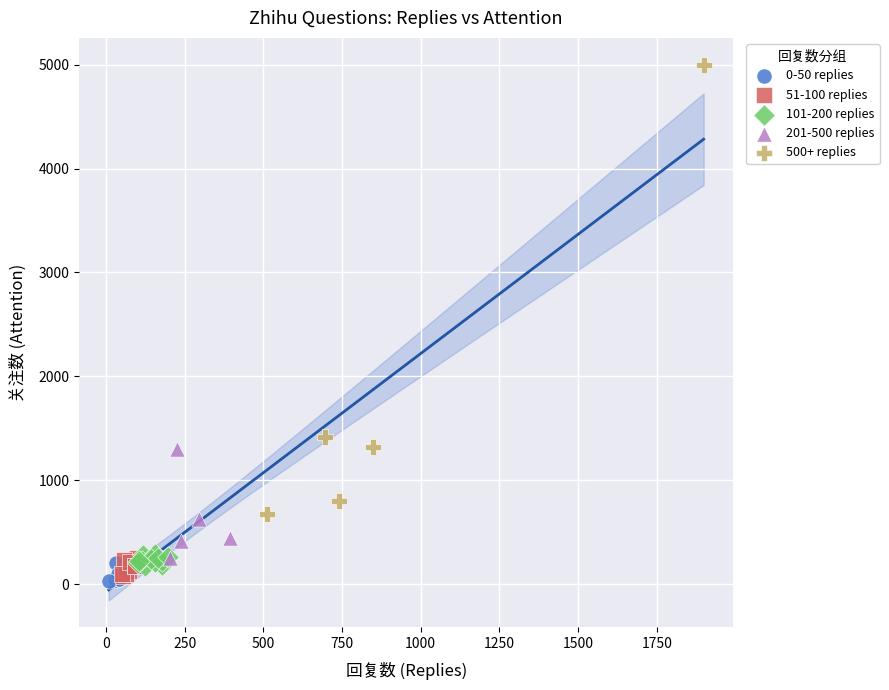

What are all the series names shown in the legend?

0-50 replies, 51-100 replies, 101-200 replies, 201-500 replies, 500+ replies